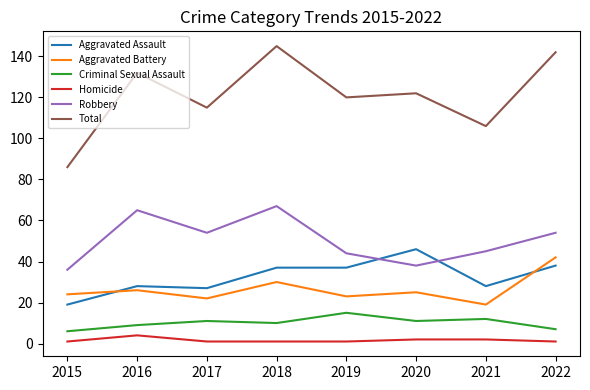

True or false: Aggravated Battery and Criminal Sexual Assault intersect in this chart.

False